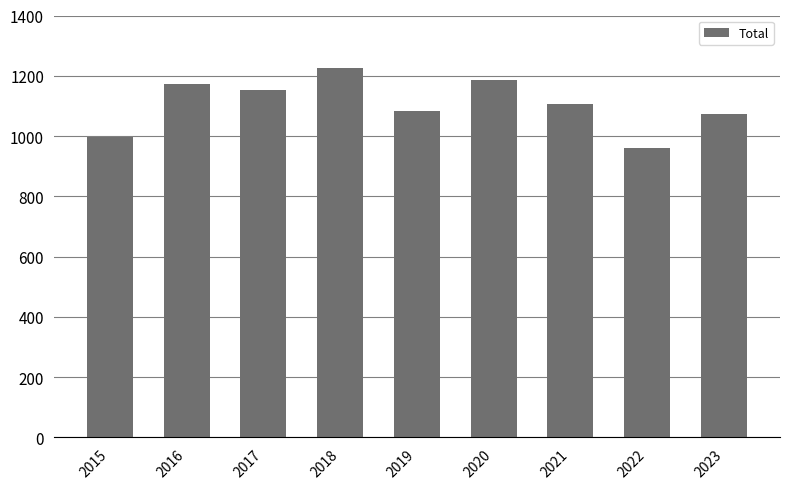

What is the value of the 4th bar from the left?

1226